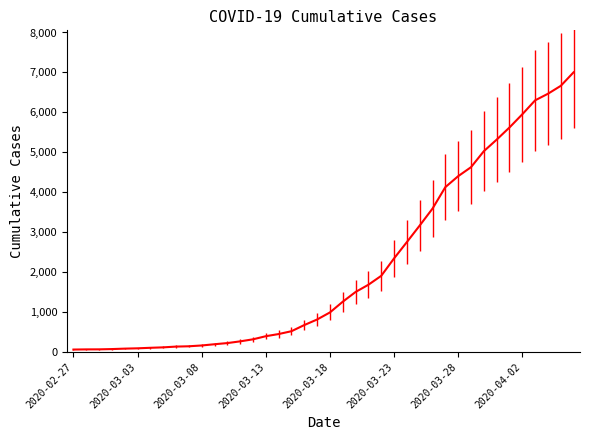

What is the maximum value shown in the chart?

7003